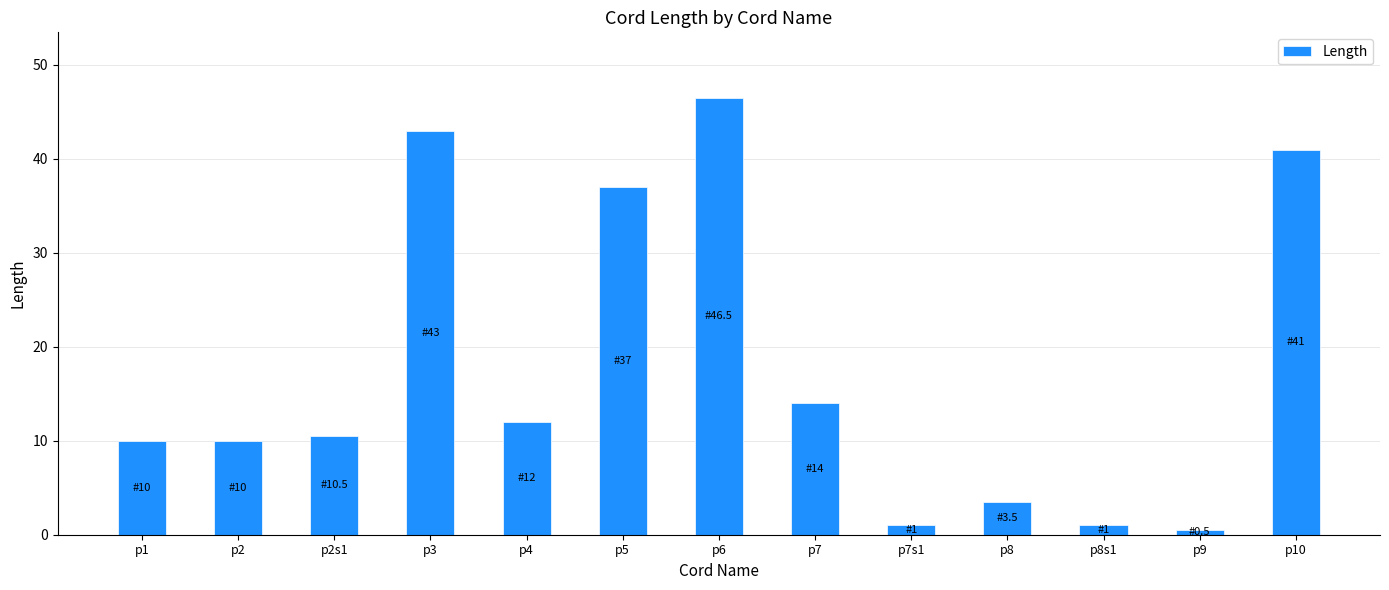

What is the label of the 13th bar from the left?

p10